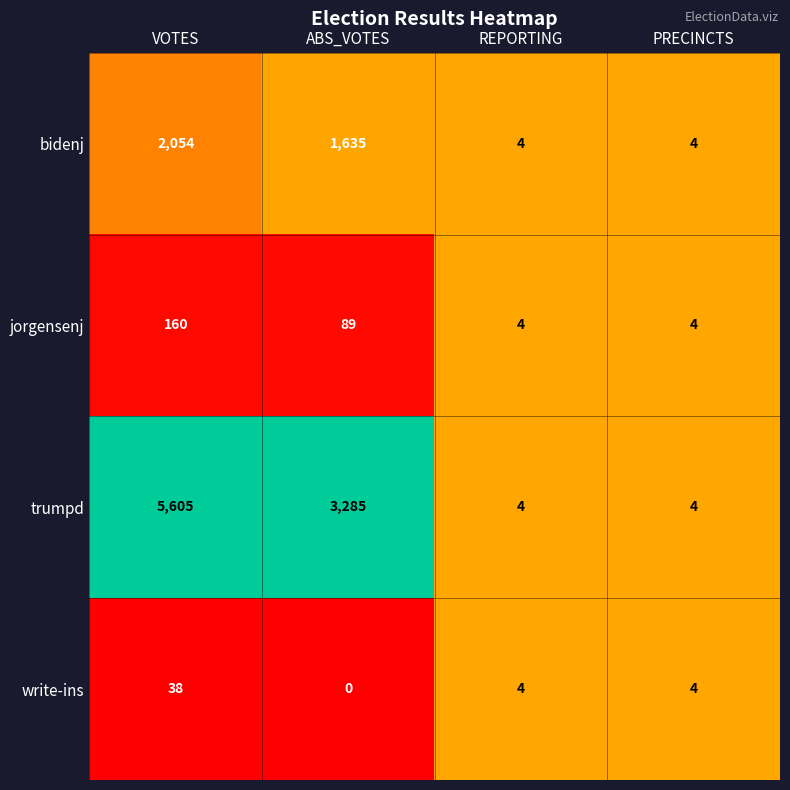

What is the difference between the second highest and second lowest values in the trumpd series?

3281